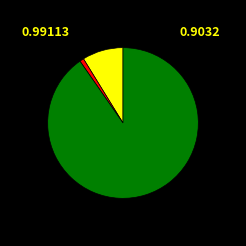

Is there a majority slice in this chart?

Yes